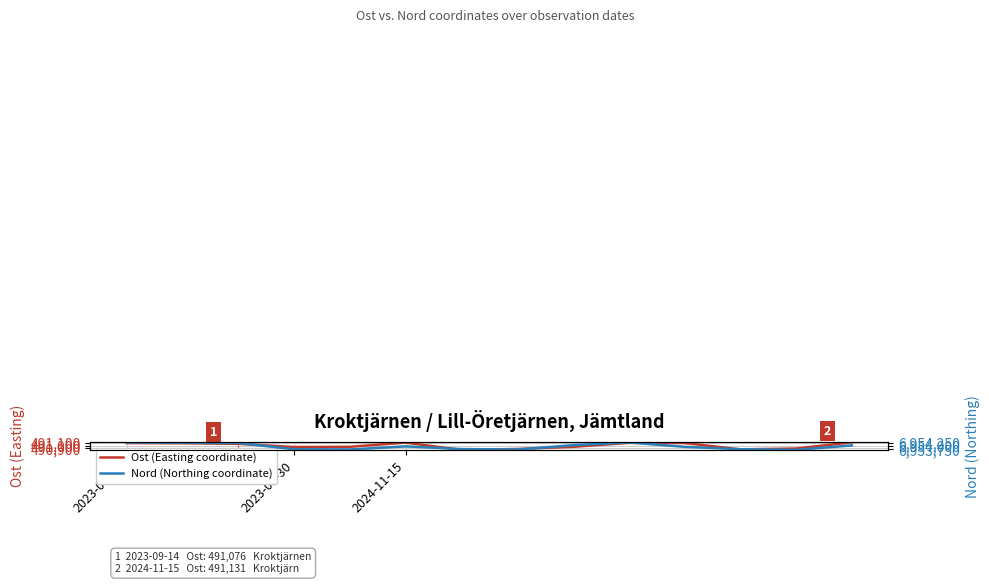

What are all the series names shown in the legend?

Ost (Easting coordinate), Nord (Northing coordinate)